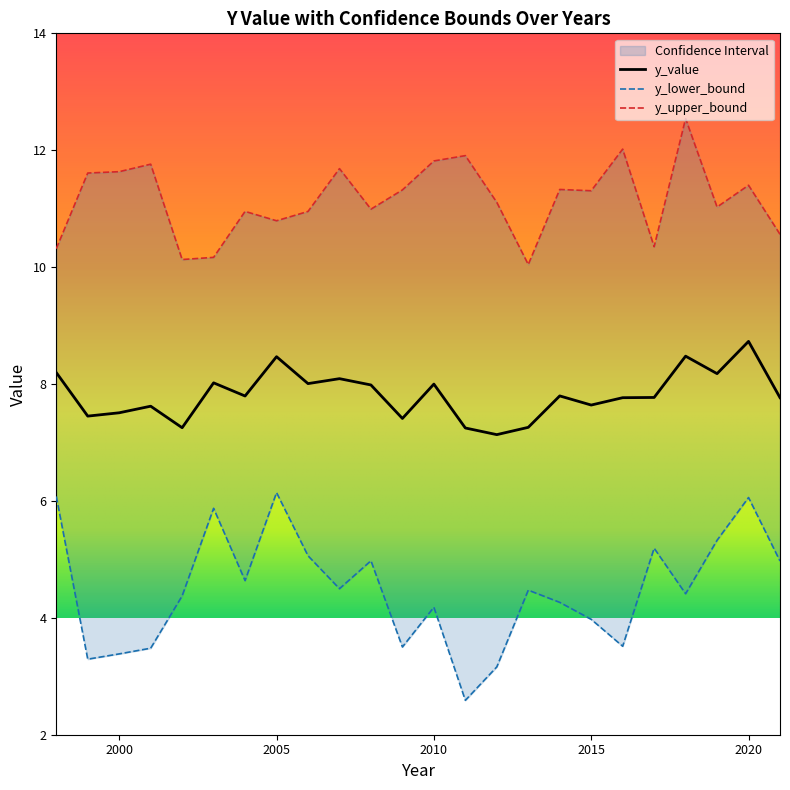

At which category is the sum across all series the highest?

2020